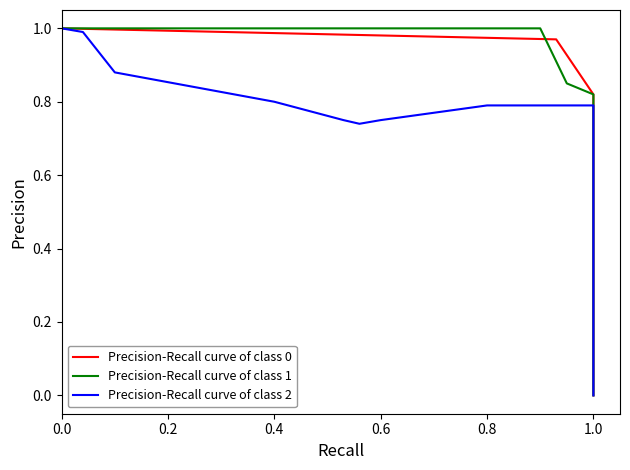

How many positive values does the Precision-Recall curve of class 2 series have?

17